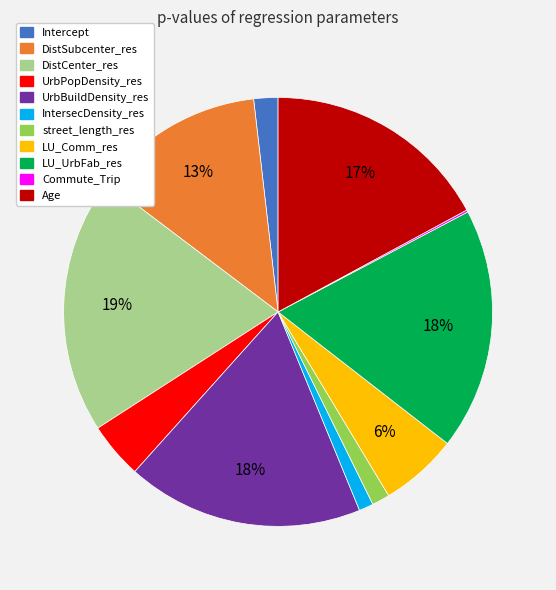

True or false: DistSubcenter_res accounts for 13% of the total.

True